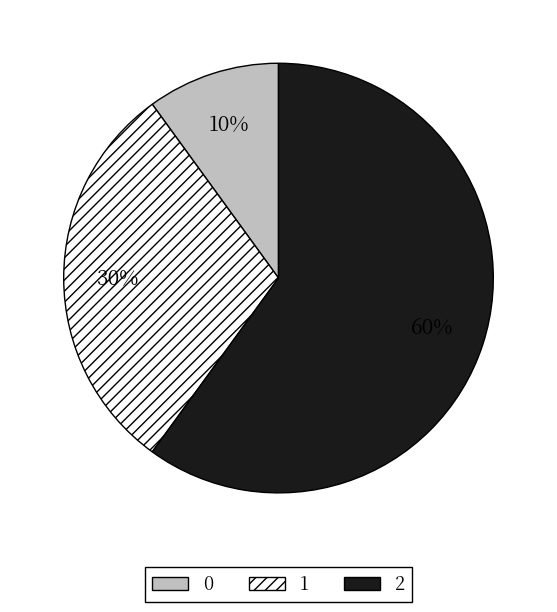

To the nearest percent, what percentage of the pie is 0?

10%